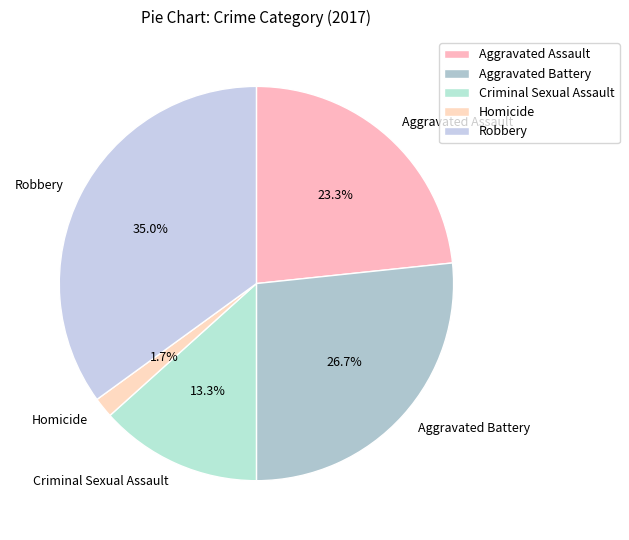

Is it true that Criminal Sexual Assault is 13% of the pie?

True